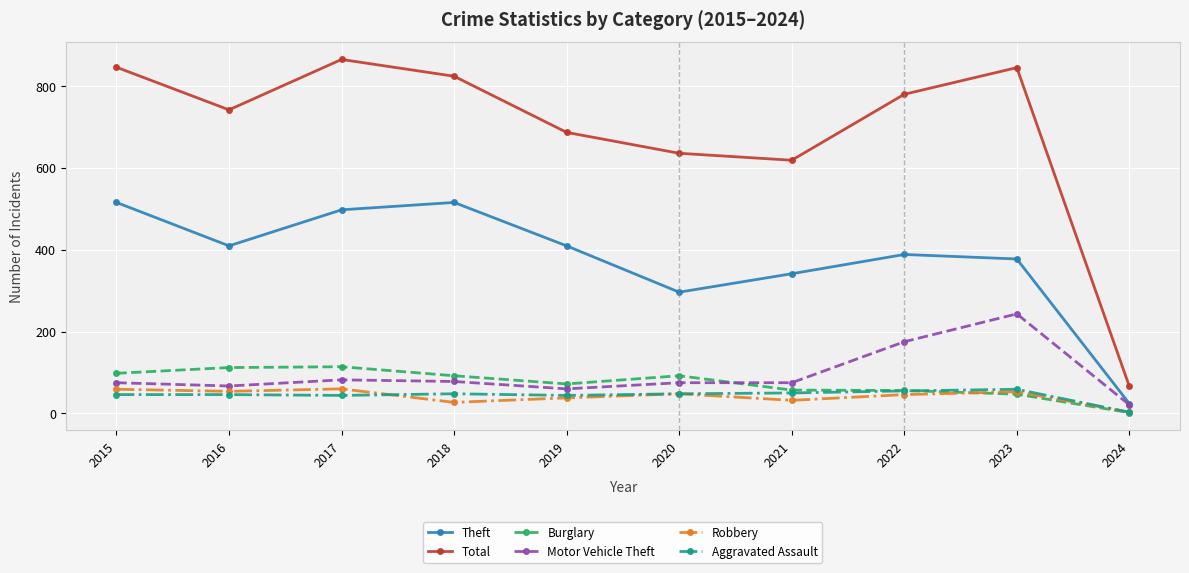

How many lines are shown in the chart?

6